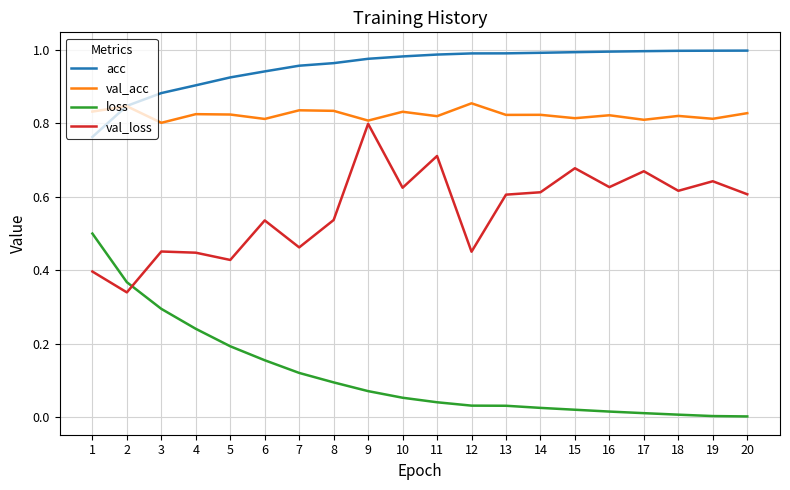

At which category is the sum across all series the highest?

9